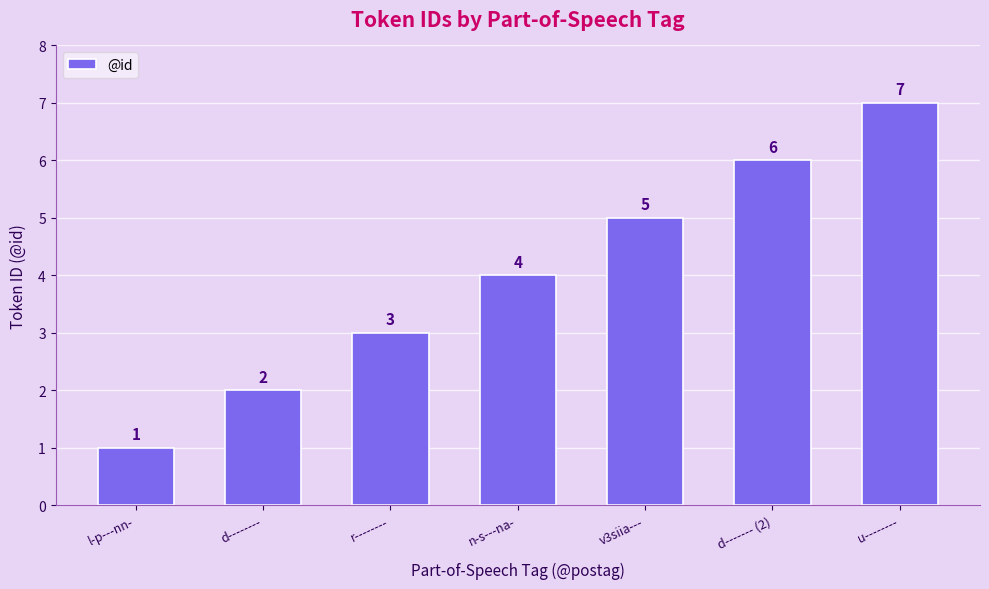

How many bars are there in total?

7